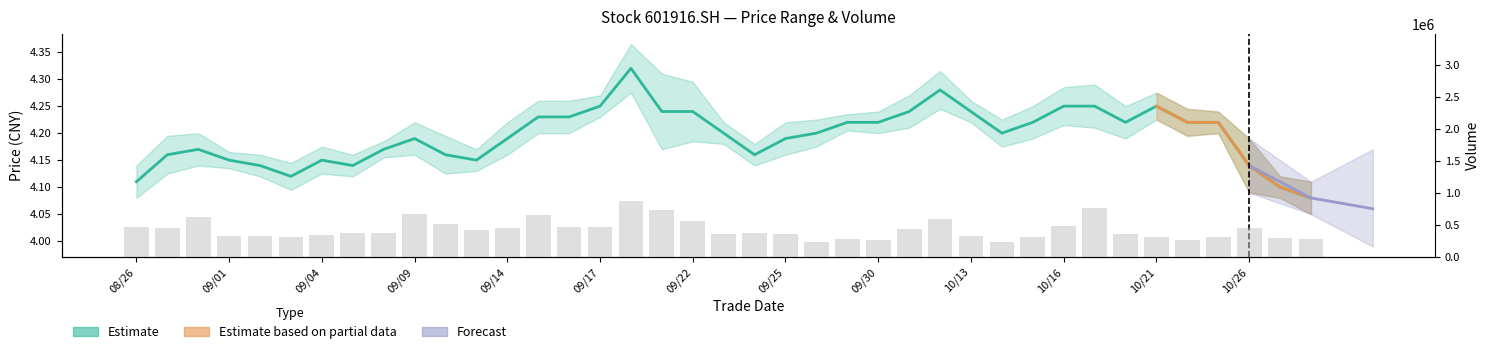

Does the chart contain stacked bars?

No